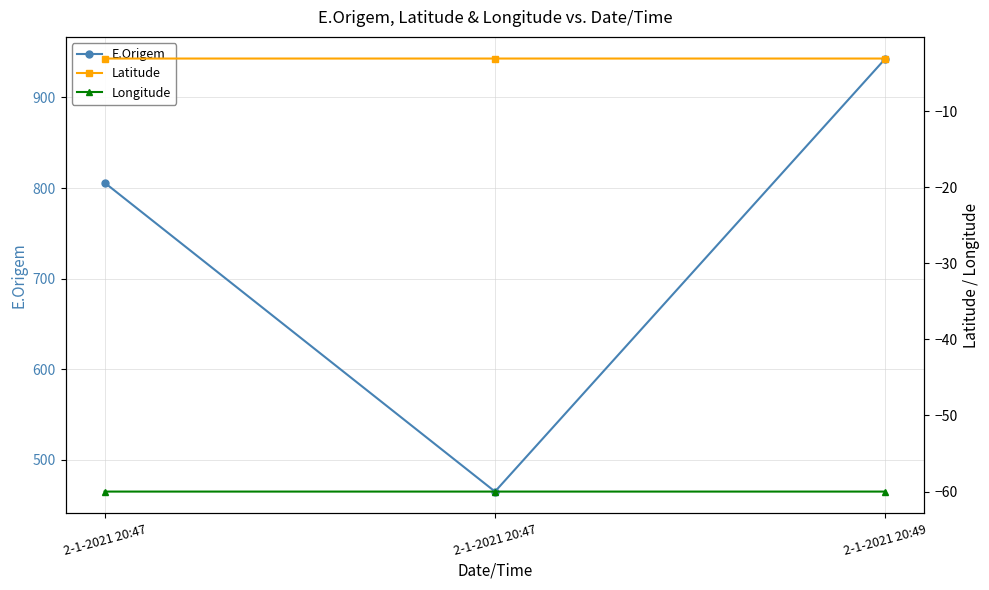

Which series has the largest total across all categories?

E.Origem